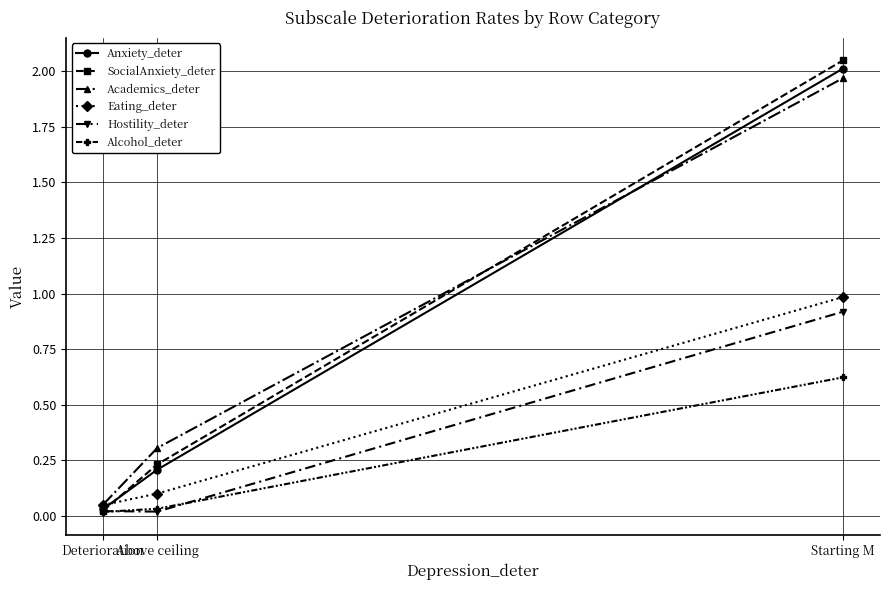

Which series has the largest range (max minus min)?

SocialAnxiety_deter